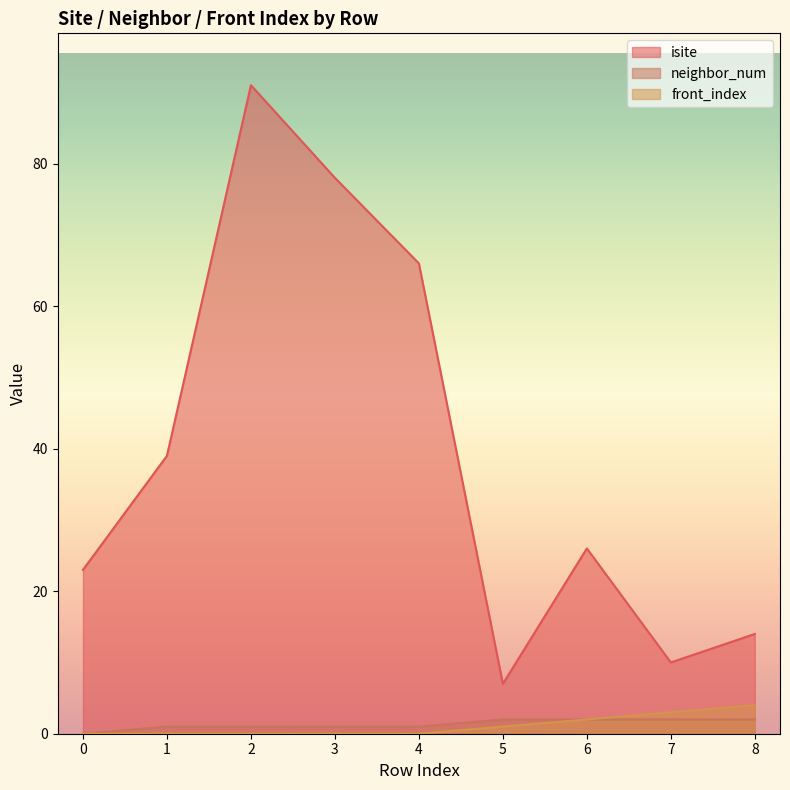

At which category does isite reach its first local valley?

5